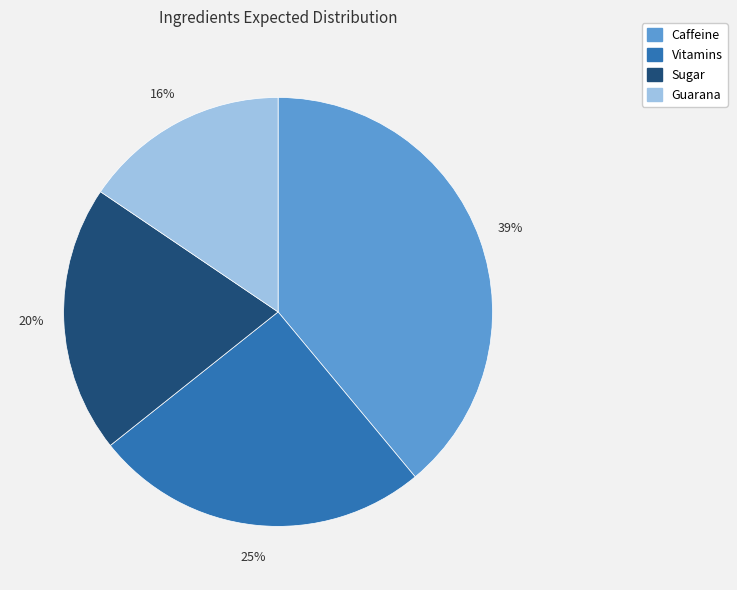

Which category has the smallest portion of the pie?

Guarana